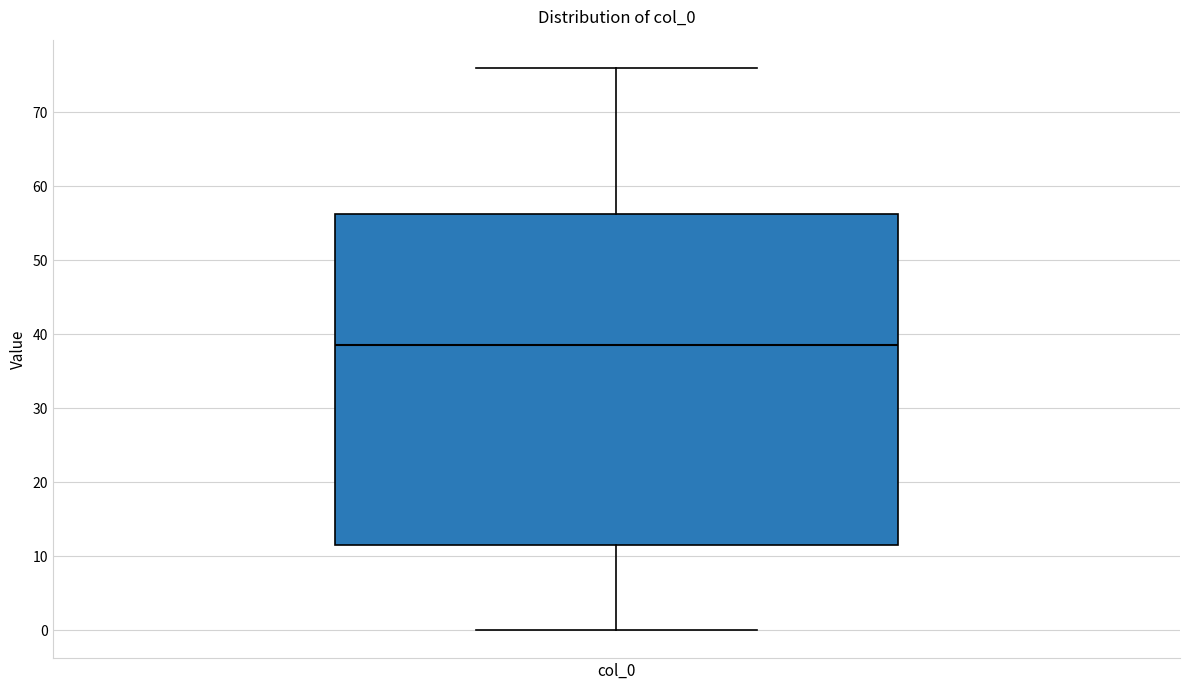

Transcribe this box plot: give where the median line is, the range the box spans, and where the two whiskers end, as read against the y-axis. The values are not printed on the chart, so give them approximately, as read against the axis.

median 39, box 12 to 56, whiskers 0 to 76